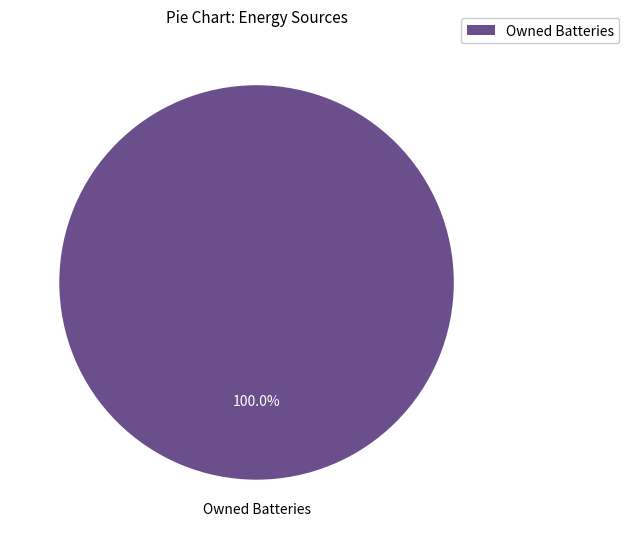

To the nearest percent, what portion does Owned Batteries represent?

100%